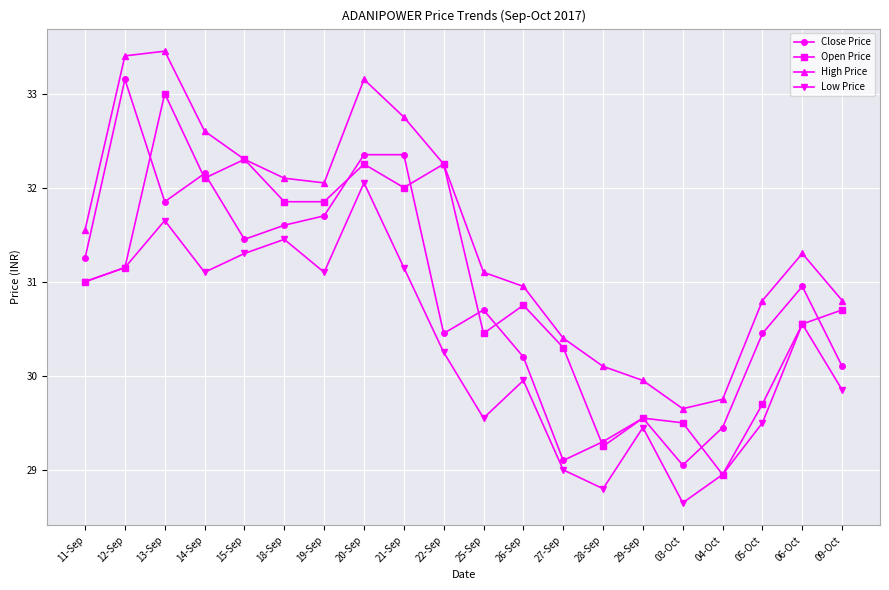

At which label does Low Price reach its minimum?

03-Oct